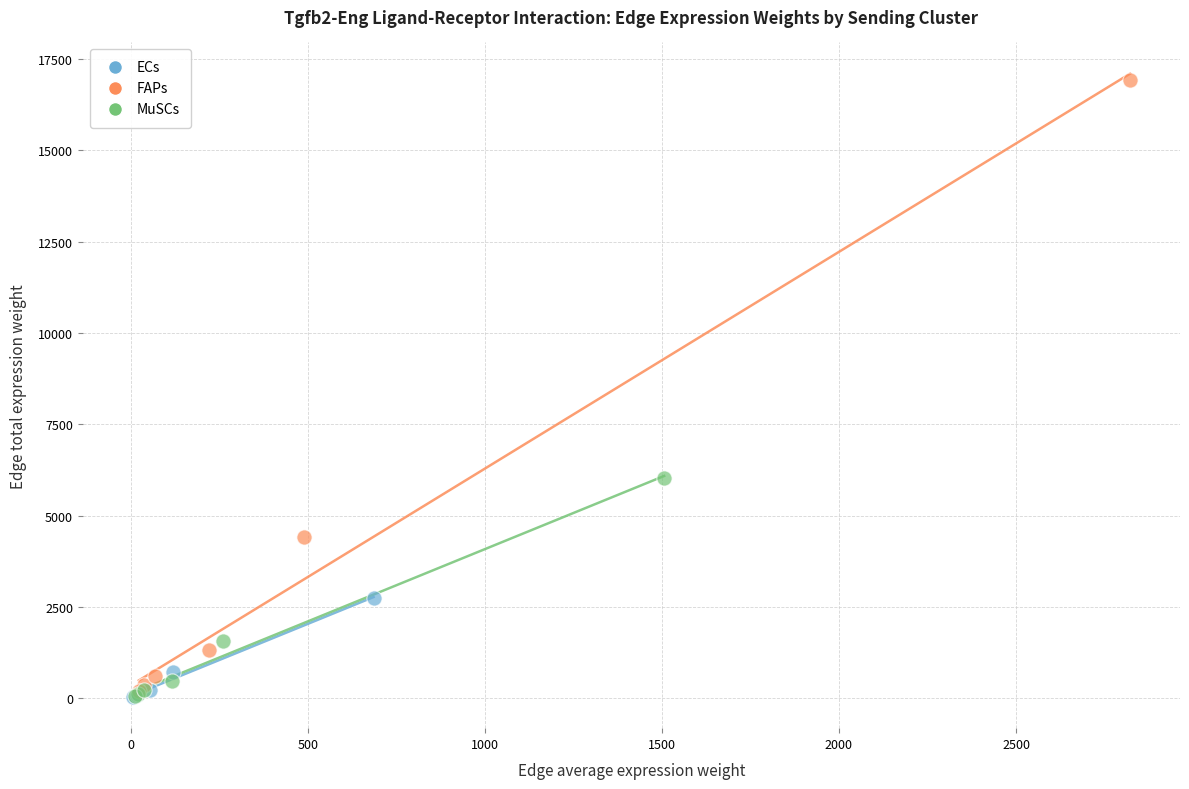

Which series contains the highest Y value?

FAPs